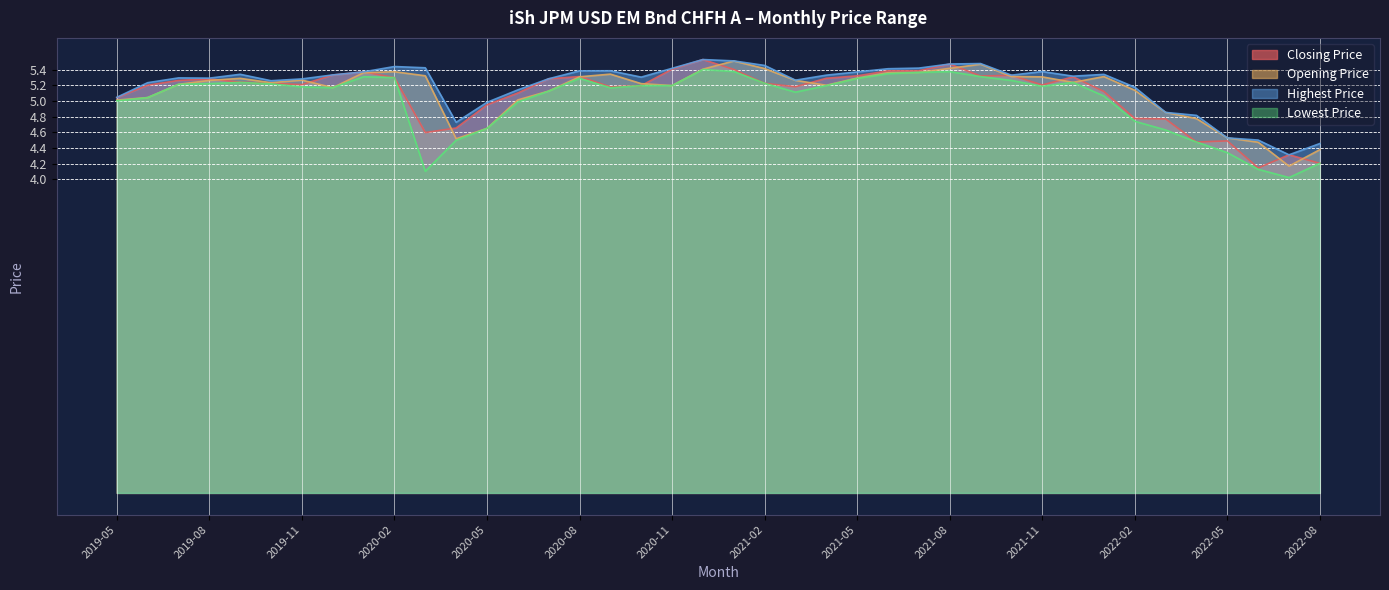

Reading right to left, extract all data points from this chart.

Closing Price: 4.2	4.3	4.1	4.5	4.5	4.8	4.8	5.1	5.3	5.2	5.3	5.3	5.5	5.4	5.4	5.3	5.3	5.2	5.2	5.4	5.5	5.4	5.2	5.2	5.3	5.3	5.1	4.9	4.7	4.6	5.3	5.4	5.3	5.2	5.2	5.2	5.3	5.3	5.2	5.0
Opening Price: 4.4	4.2	4.5	4.5	4.8	4.9	5.1	5.3	5.2	5.3	5.3	5.5	5.4	5.4	5.4	5.3	5.2	5.3	5.4	5.5	5.4	5.2	5.2	5.3	5.3	5.1	5.0	4.6	4.5	5.3	5.4	5.4	5.2	5.3	5.2	5.3	5.3	5.2	5.0	5.0
Highest Price: 4.5	4.3	4.5	4.5	4.8	4.9	5.2	5.3	5.3	5.4	5.3	5.5	5.5	5.4	5.4	5.4	5.3	5.3	5.5	5.5	5.5	5.4	5.3	5.4	5.4	5.3	5.1	5.0	4.7	5.4	5.4	5.4	5.3	5.3	5.3	5.3	5.3	5.3	5.2	5.0
Lowest Price: 4.2	4.0	4.1	4.3	4.5	4.6	4.7	5.1	5.2	5.2	5.3	5.3	5.4	5.4	5.3	5.3	5.2	5.1	5.2	5.4	5.4	5.2	5.2	5.2	5.3	5.1	5.0	4.6	4.5	4.1	5.3	5.3	5.2	5.2	5.2	5.2	5.2	5.2	5.0	5.0